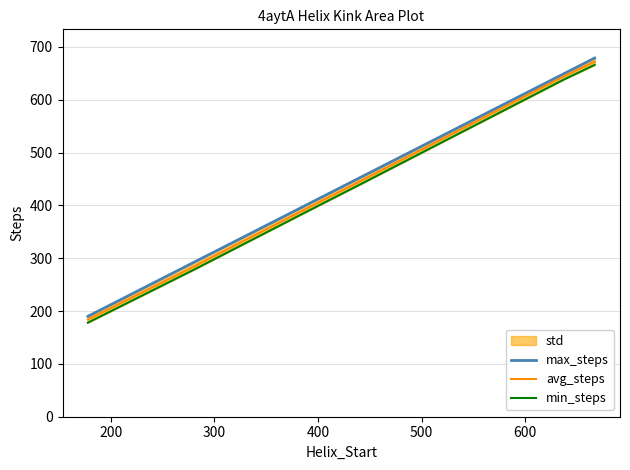

What is the minimum value for avg_steps?

184